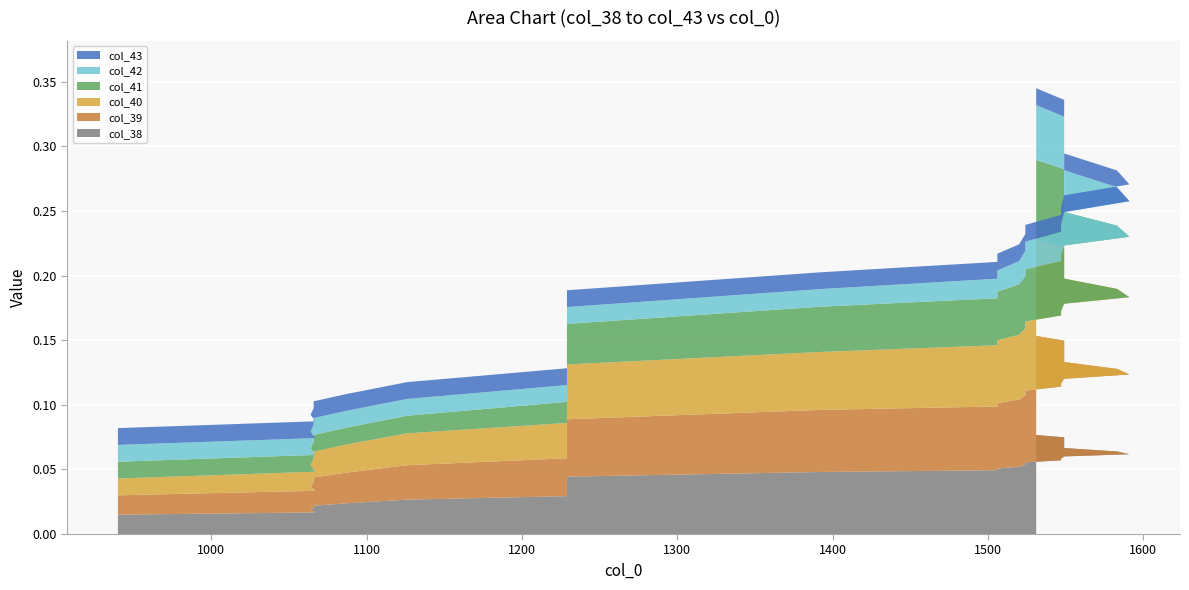

Reading left to right, extract all data points from this chart.

col_38: 0.0	0.0	0.0	0.0	0.0	0.0	0.0	0.0	0.0	0.0	0.0	0.0	0.0	0.0	0.0	0.0	0.0	0.0	0.0	0.0	0.0	0.0	0.0	0.1	0.1	0.1	0.1	0.1	0.1	0.1	0.1	0.1	0.1	0.1	0.1	0.1	0.1	0.1	0.1	0.1
col_39: 0.0	0.0	0.0	0.0	0.0	0.0	0.0	0.0	0.0	0.0	0.0	0.0	0.0	0.0	0.0	0.0	0.0	0.0	0.0	0.0	0.0	0.0	0.0	0.1	0.1	0.1	0.1	0.1	0.1	0.1	0.1	0.1	0.1	0.1	0.1	0.1	0.1	0.1	0.1	0.1
col_40: 0.0	0.0	0.0	0.0	0.0	0.0	0.0	0.0	0.0	0.0	0.0	0.0	0.0	0.0	0.0	0.0	0.0	0.0	0.0	0.0	0.0	0.0	0.0	0.0	0.1	0.1	0.1	0.1	0.1	0.1	0.1	0.1	0.1	0.1	0.1	0.1	0.1	0.1	0.1	0.1
col_41: 0.0	0.0	0.0	0.0	0.0	0.0	0.0	0.0	0.0	0.0	0.0	0.0	0.0	0.0	0.0	0.0	0.0	0.0	0.0	0.0	0.0	0.0	0.0	0.0	0.0	0.0	0.0	0.0	0.0	0.0	0.0	0.0	0.1	0.1	0.1	0.1	0.1	0.1	0.1	0.1
col_42: 0.0	0.0	0.0	0.0	0.0	0.0	0.0	0.0	0.0	0.0	0.0	0.0	0.0	0.0	0.0	0.0	0.0	0.0	0.0	0.0	0.0	0.0	0.0	0.0	0.0	0.0	0.0	0.0	0.0	0.0	0.0	0.0	0.0	0.0	0.0	0.0	0.0	0.0	0.0	0.0
col_43: 0.0	0.0	0.0	0.0	0.0	0.0	0.0	0.0	0.0	0.0	0.0	0.0	0.0	0.0	0.0	0.0	0.0	0.0	0.0	0.0	0.0	0.0	0.0	0.0	0.0	0.0	0.0	0.0	0.0	0.0	0.0	0.0	0.0	0.0	0.0	0.0	0.0	0.0	0.0	0.0